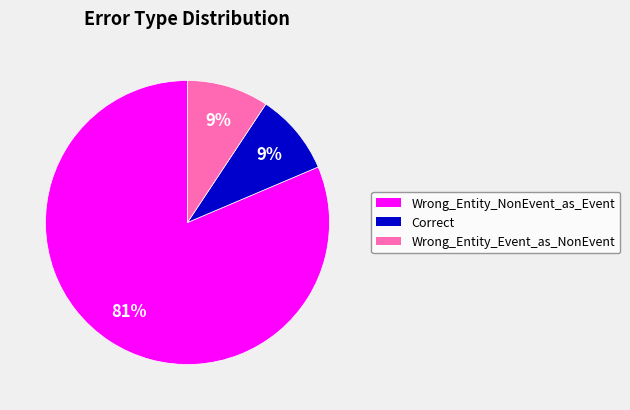

Does any single category account for the majority?

Yes